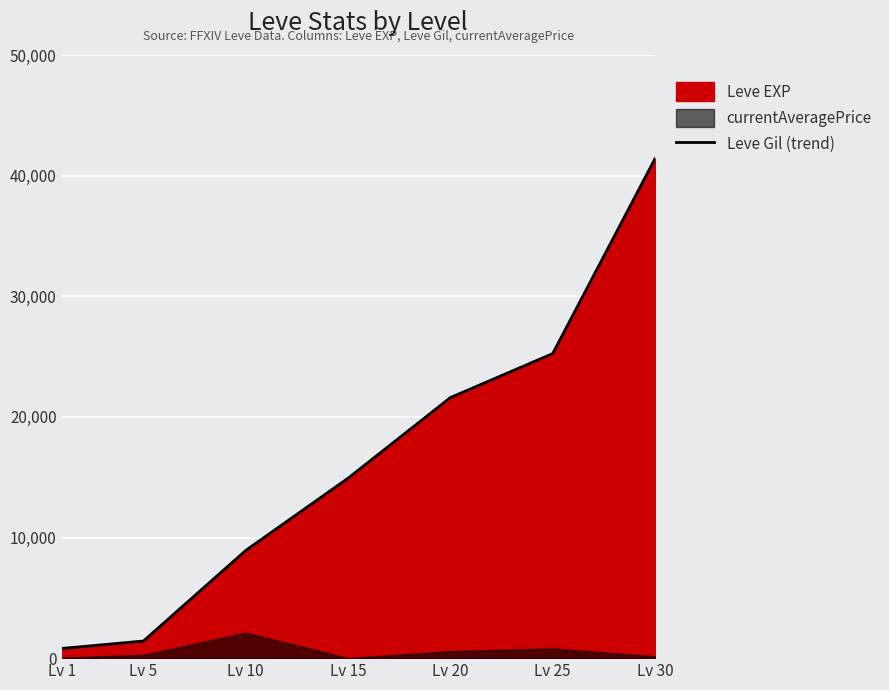

Reading left to right, what are all the values shown in this chart?

Lv 1=800	Lv 5=1420	Lv 10=8930	Lv 15=14920	Lv 20=21600	Lv 25=25250	Lv 30=41410